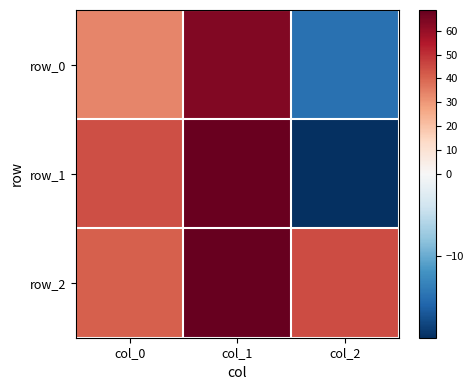

How many data points in row_0 are above 33?

2